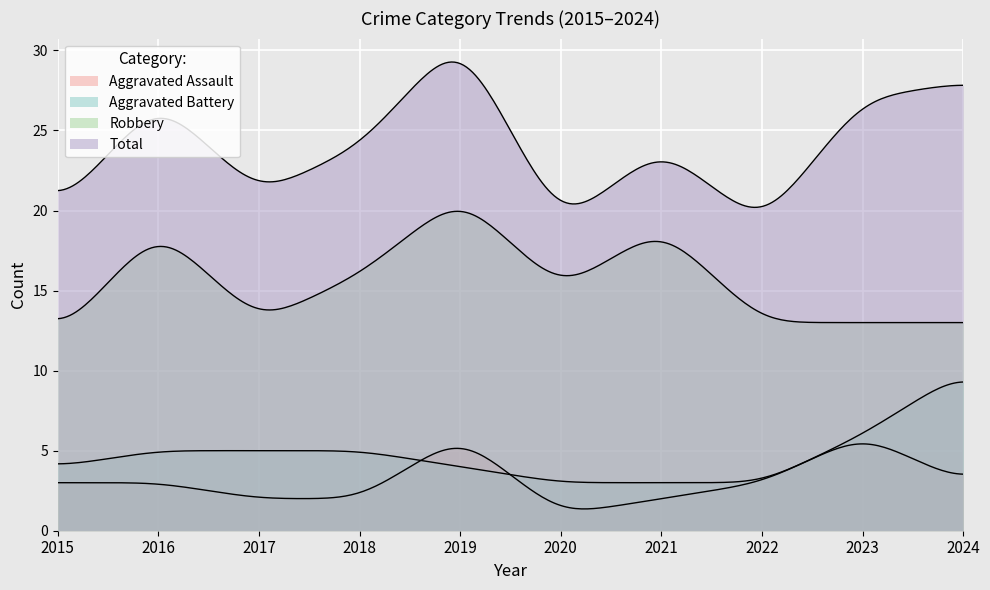

The value of Aggravated Assault at 2022 is 3. True or false?

True